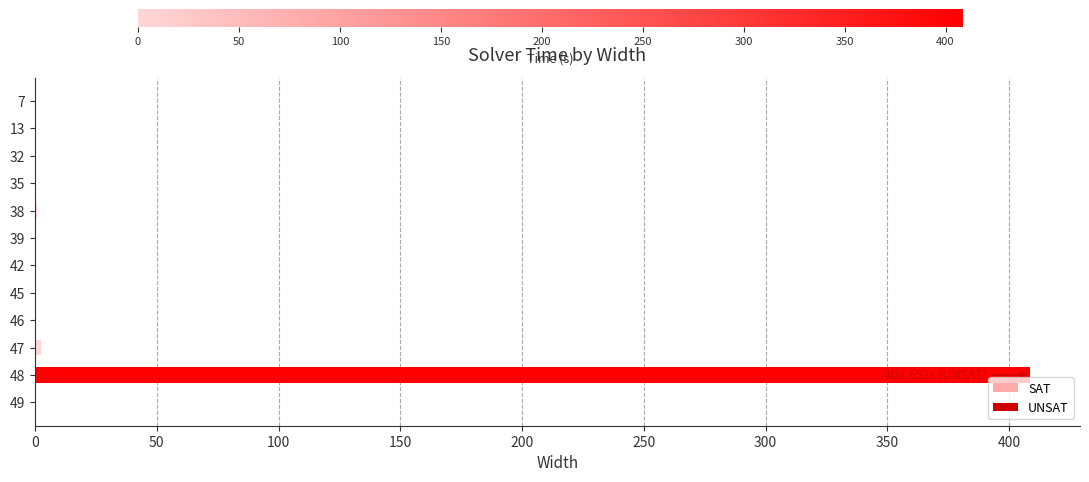

What is the sum of all values?

413.8